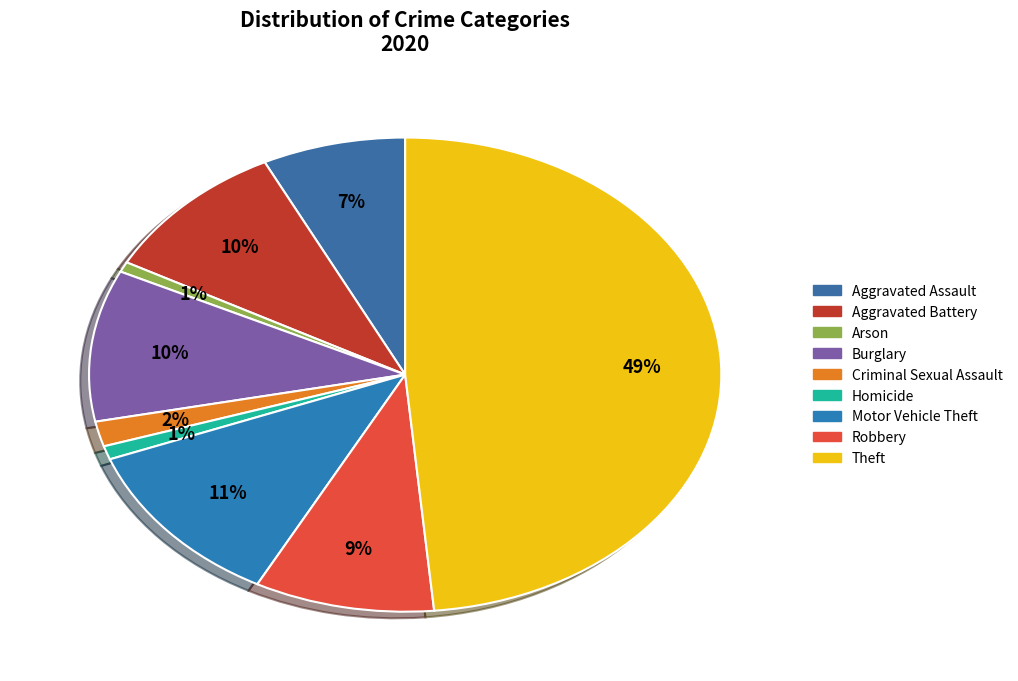

Is it true that Homicide is 1% of the pie?

True